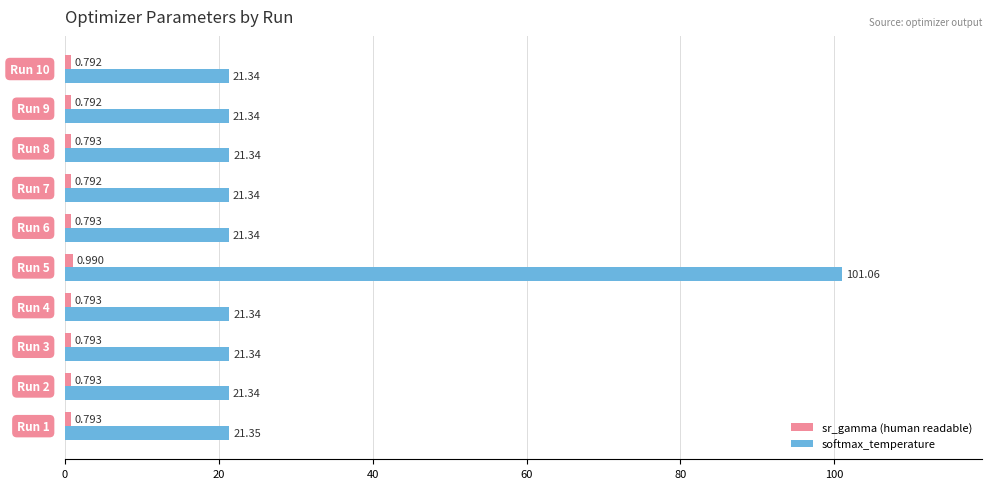

Which series has the widest spread of values?

softmax_temperature